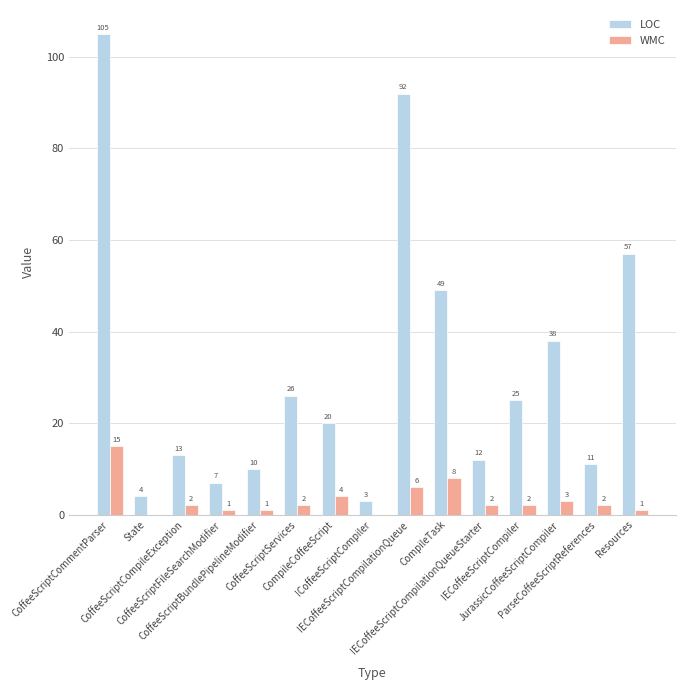

Which series has the largest range (max minus min)?

LOC